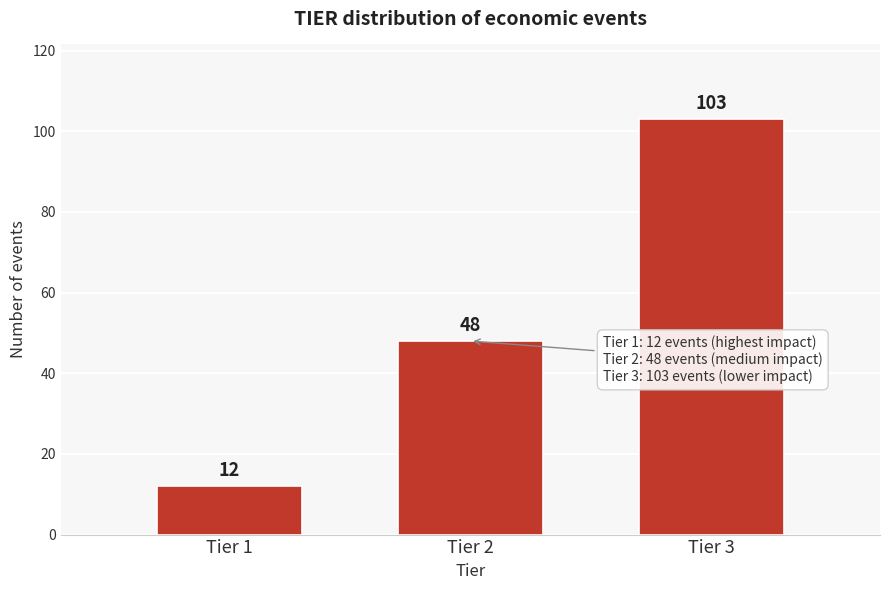

Reading left to right, what are all the values shown in this chart?

Tier 1=12	Tier 2=48	Tier 3=103